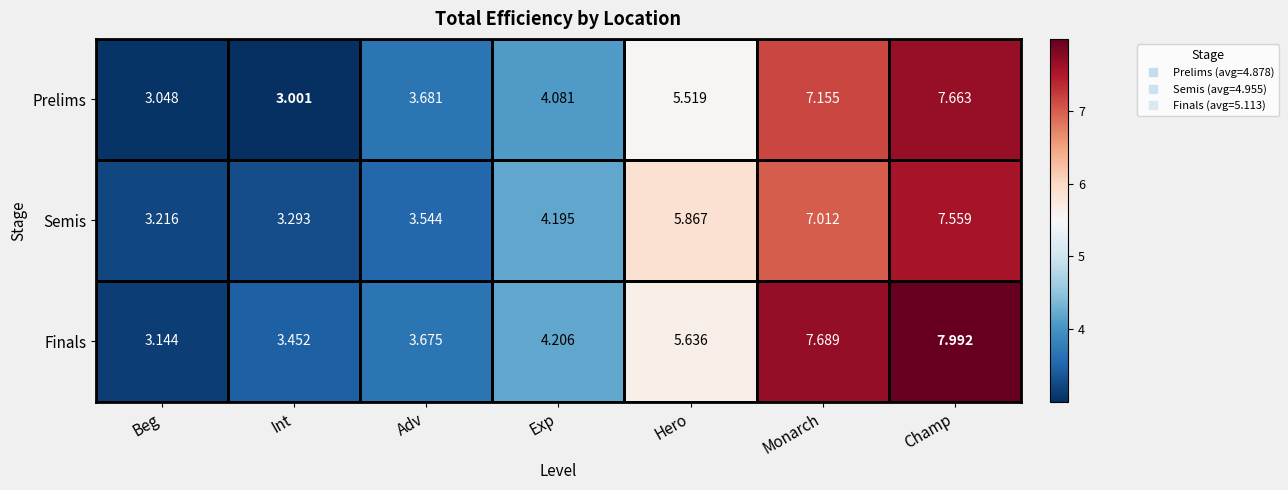

At which label is Finals closest to 5?

Hero